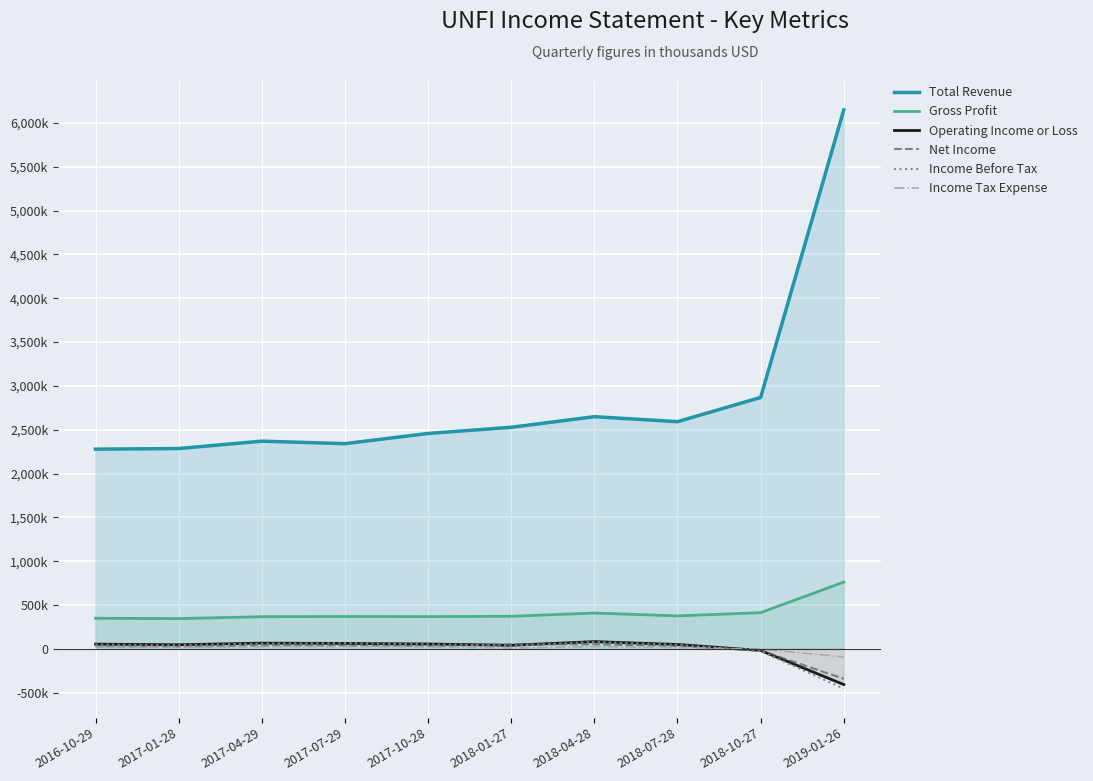

How many negative values does the Income Before Tax series have?

2